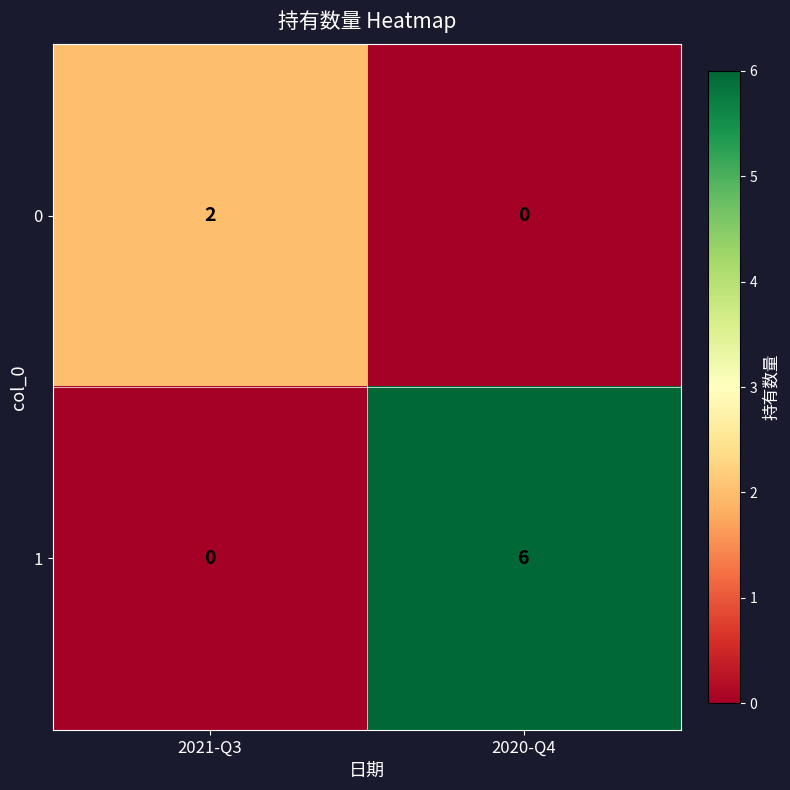

At which category is the sum across all series the highest?

2020-Q4